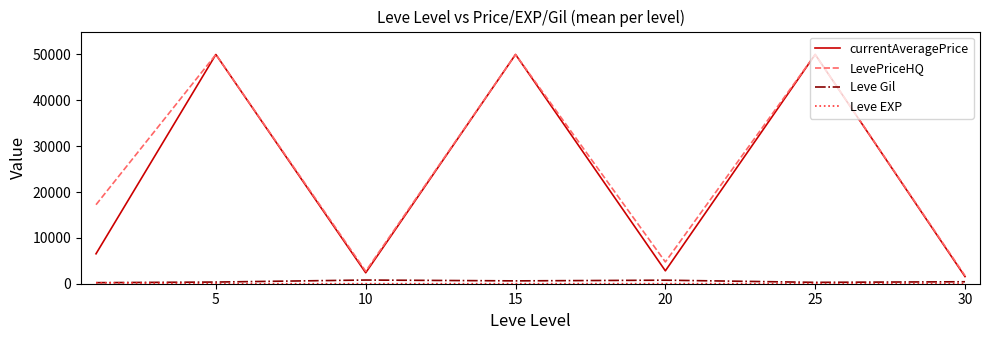

What is the minimum value for currentAveragePrice?

1555.8